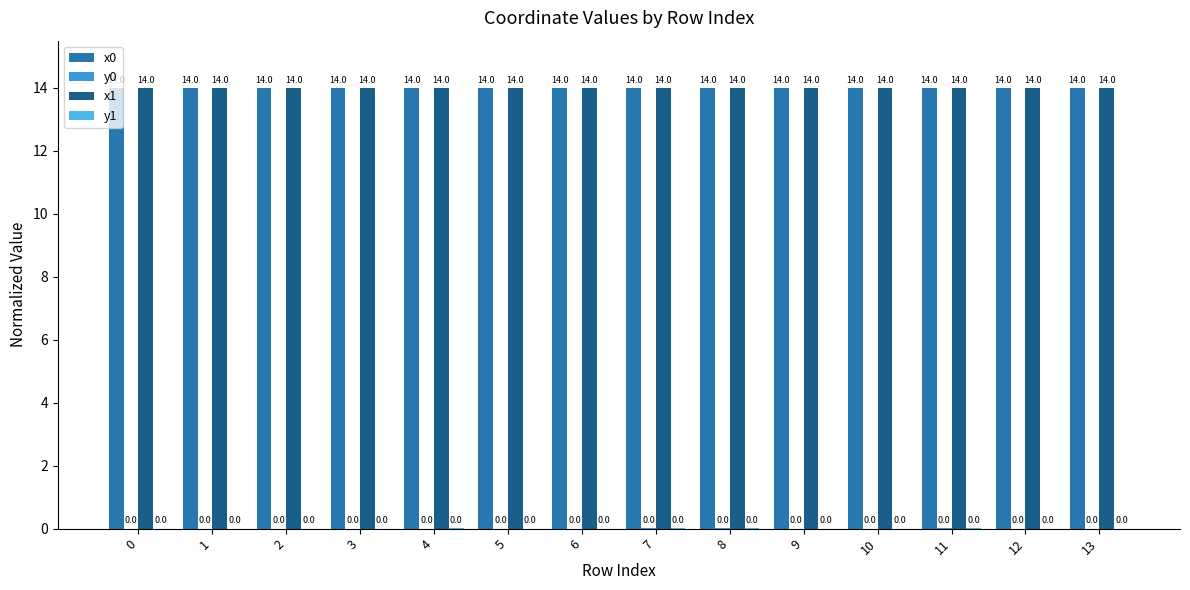

How many series are shown in this chart?

4